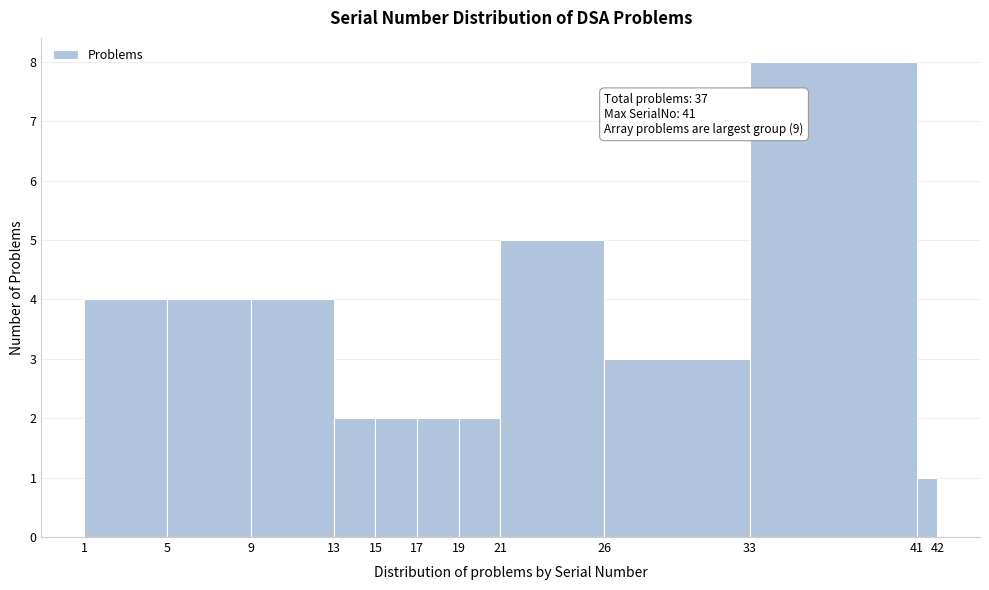

Over which range of the x-axis is the bar tallest?

33 to 41